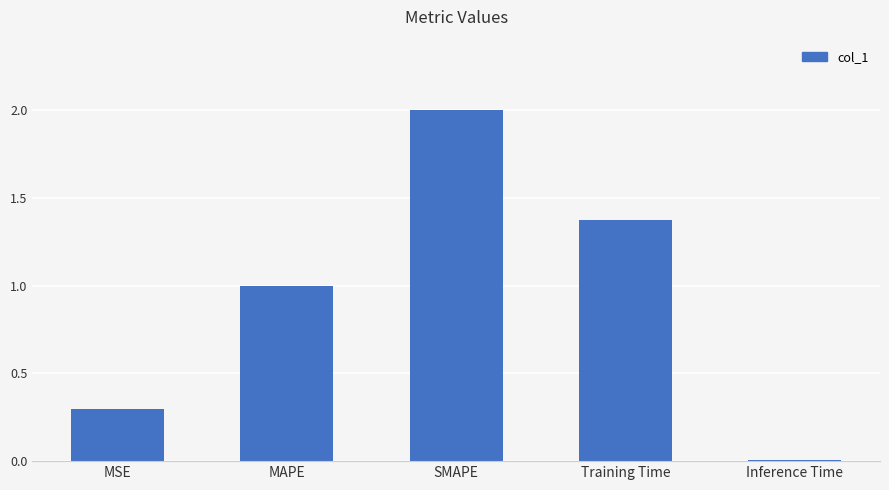

What is the greatest value displayed?

2.0